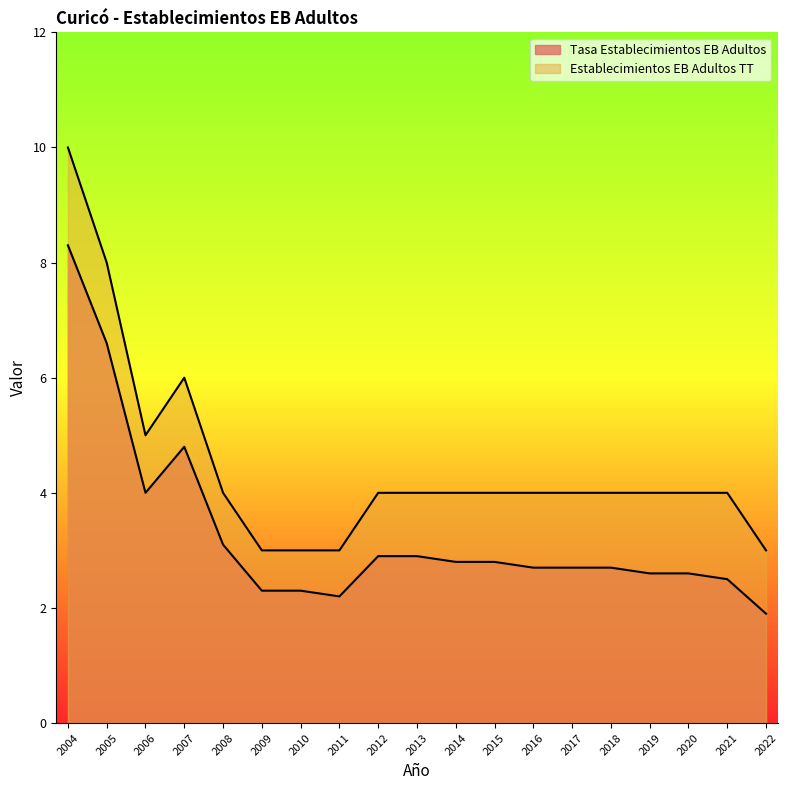

What is the sum of the Establecimientos EB Adultos TT values at 2004 and 2018?

14.0